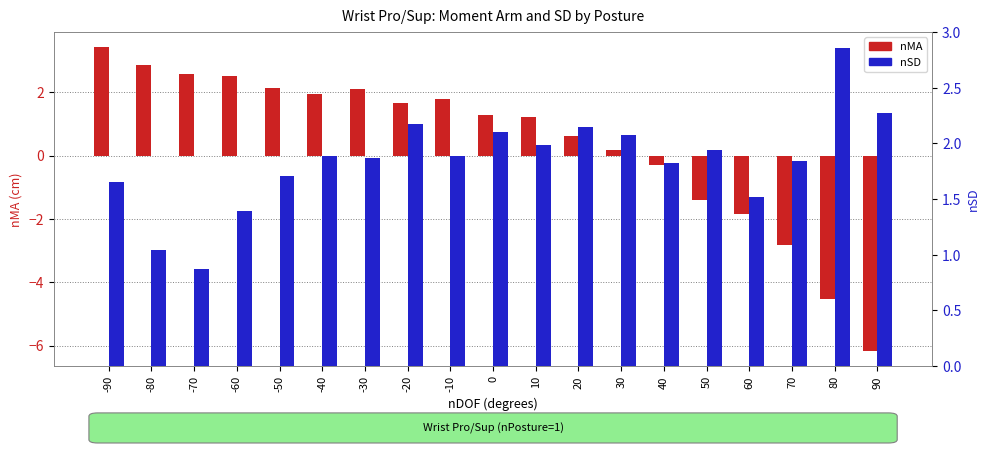

How many data points in nSD are less than 1?

1